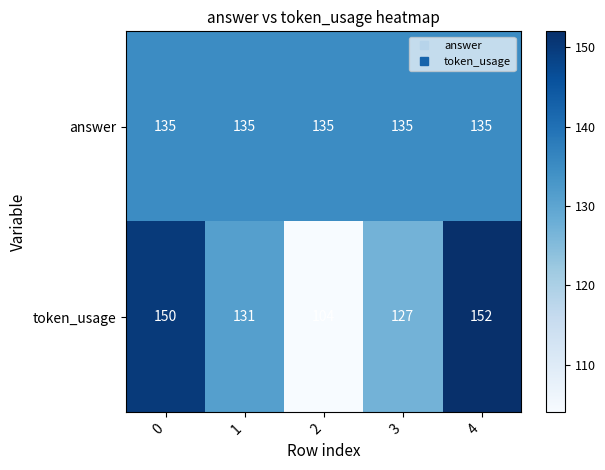

How many data points does each series have?

5